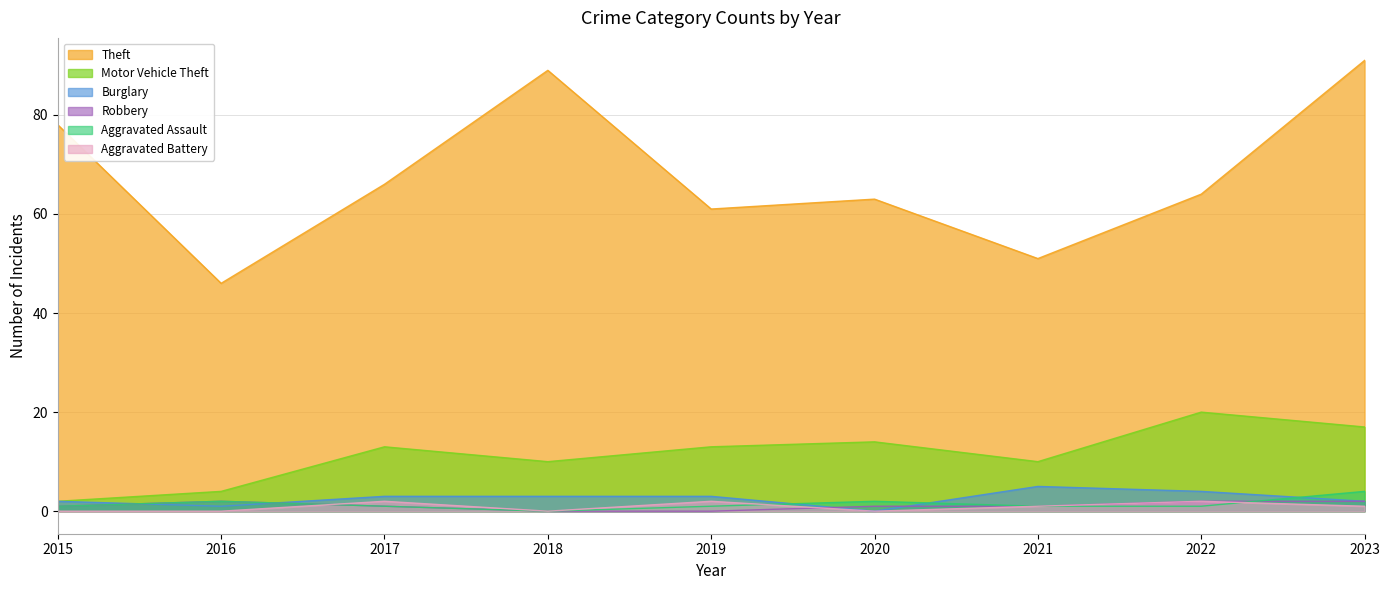

True or false: Aggravated Battery and Motor Vehicle Theft cross at least once.

False